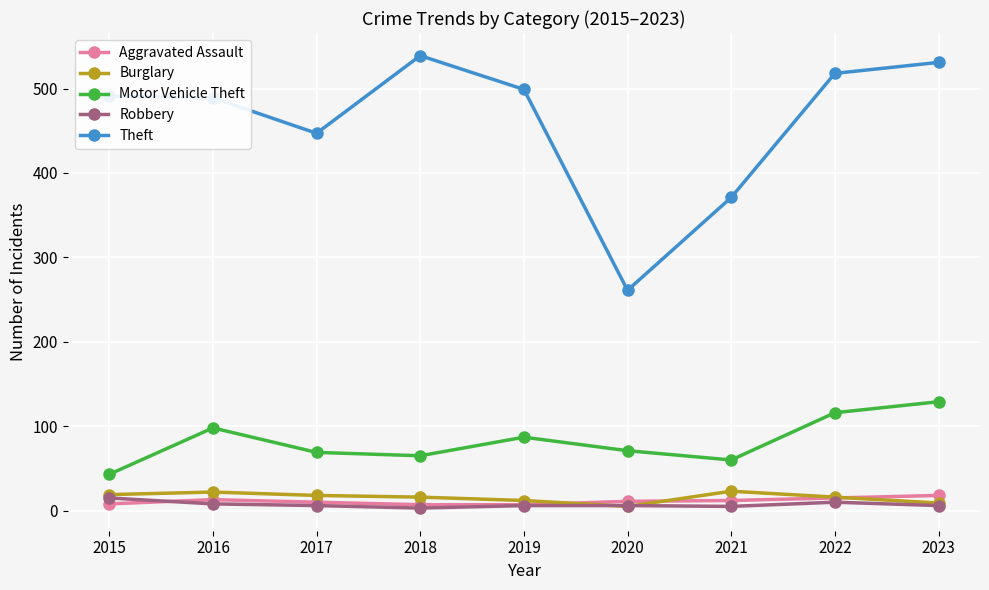

What is the value of the Burglary point at the 6th from the left?

5